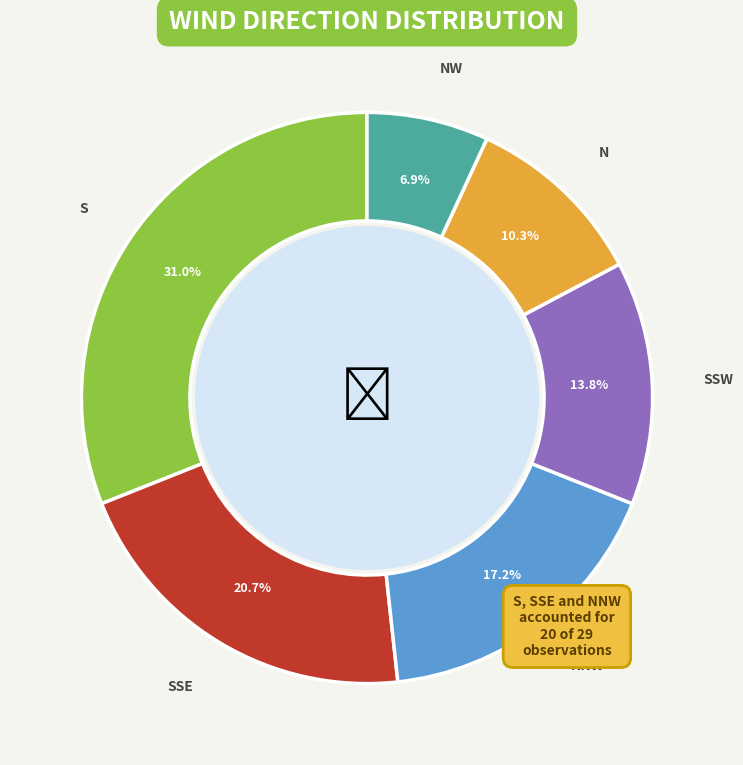

Is there a majority slice in this chart?

No